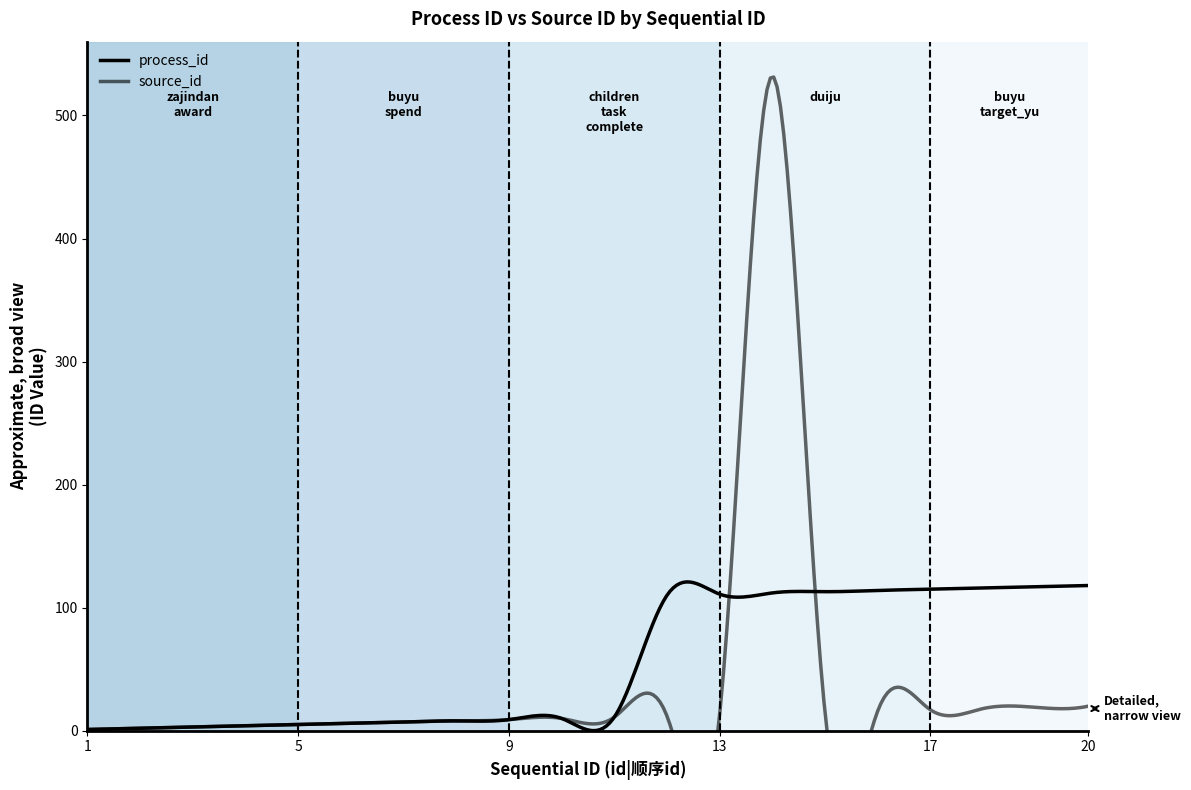

What is the sum of the source_id values at 12 and 3?

15